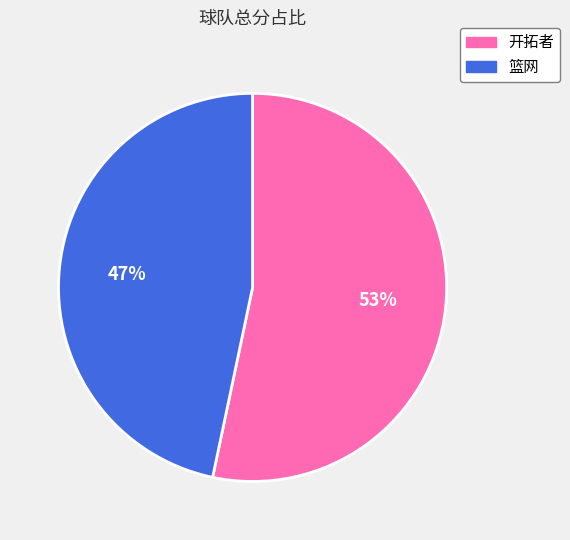

To the nearest percent, what is the combined percentage of 开拓者 and 篮网?

100%